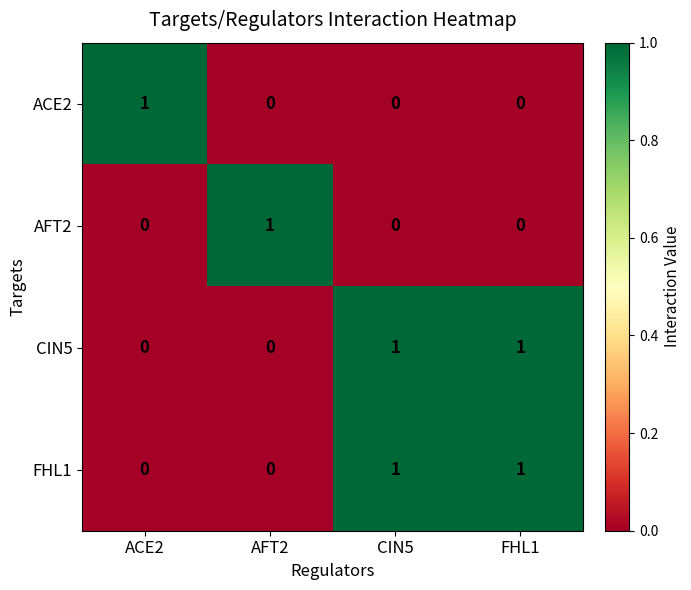

Count the FHL1 values in the range 0 to 1.

4